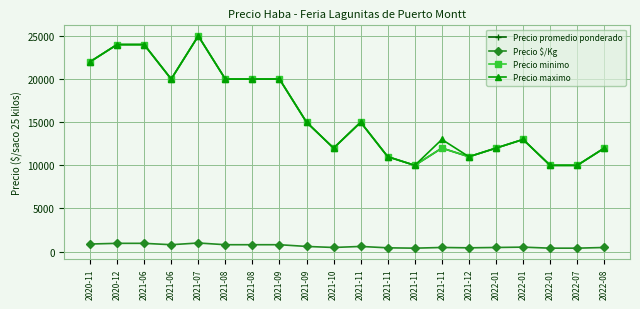

Does the chart have visible grid lines?

Yes